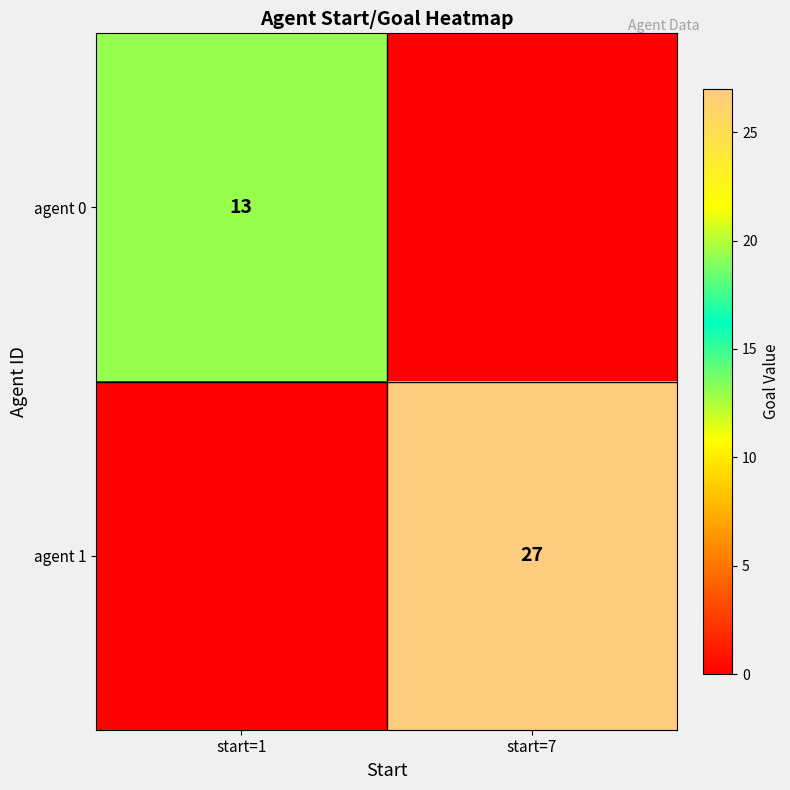

Is the value of agent 0 at start=1 greater than the value of agent 1 at start=7?

No